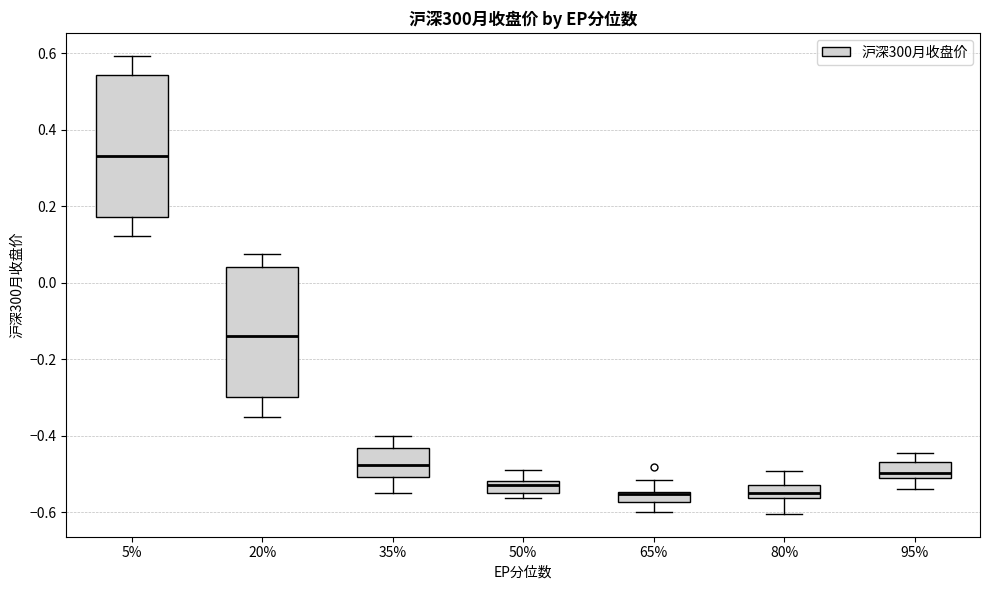

Comparing the boxes themselves (not the whiskers), which one is the tallest?

5%